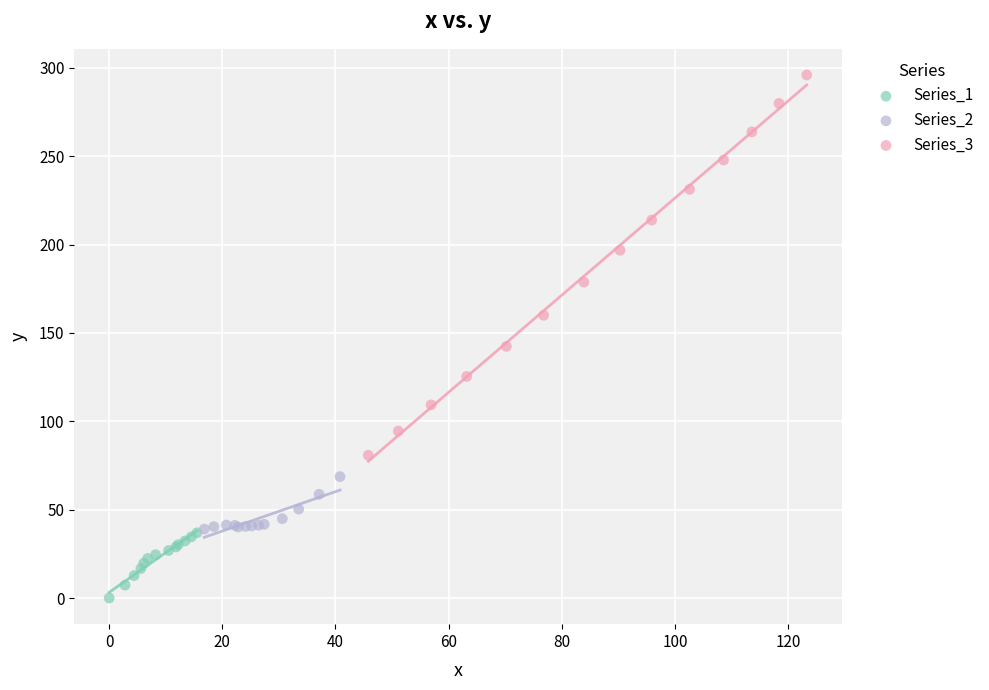

Which series reaches the maximum Y coordinate?

Series_3